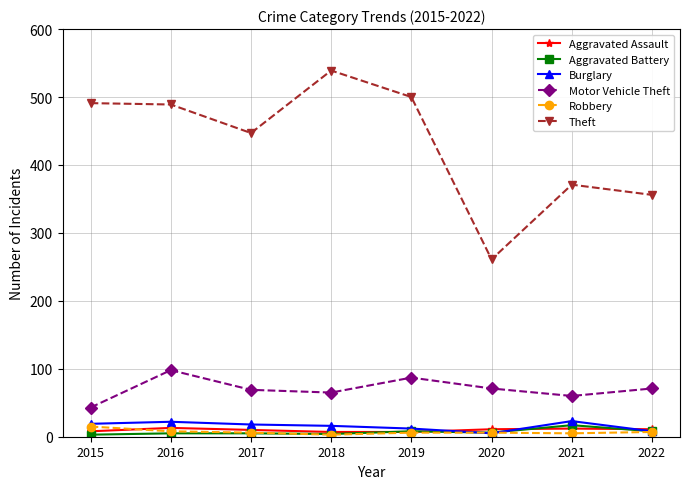

Is it true that Motor Vehicle Theft equals 34 at 2019?

False